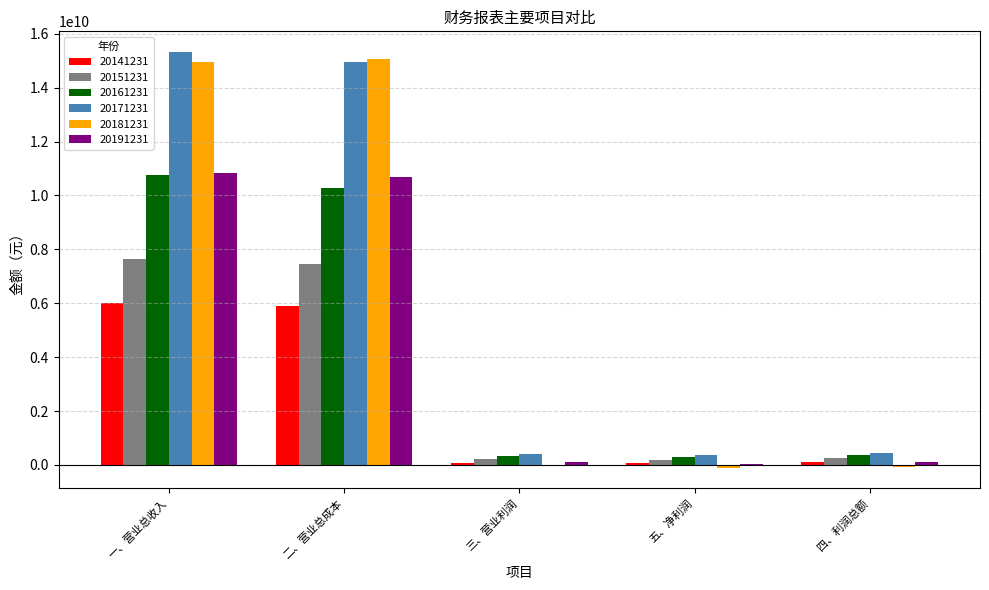

Where does the 20141231 series first go above 106641039?

一、营业总收入